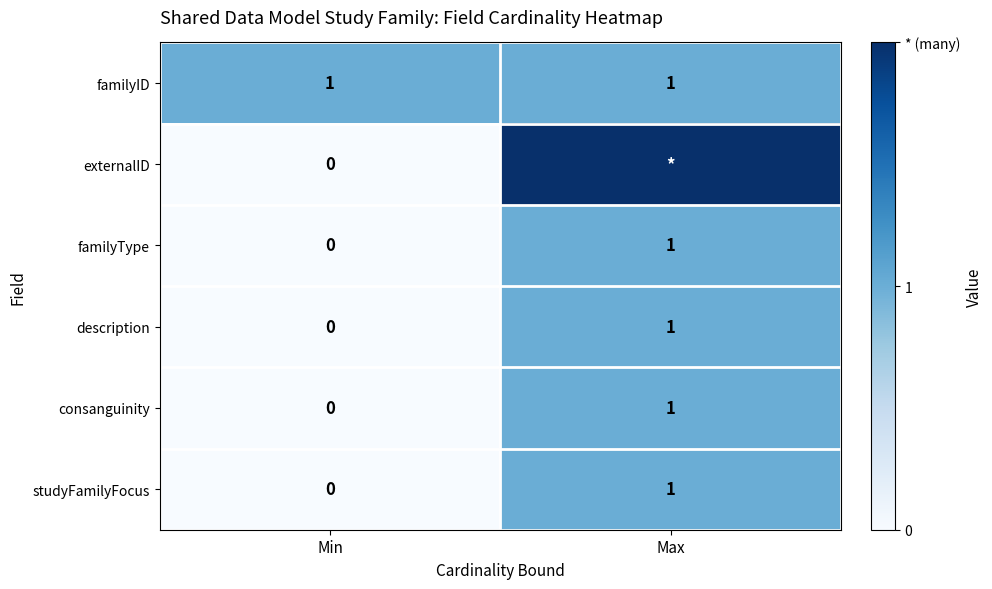

How many data points does each series have?

2